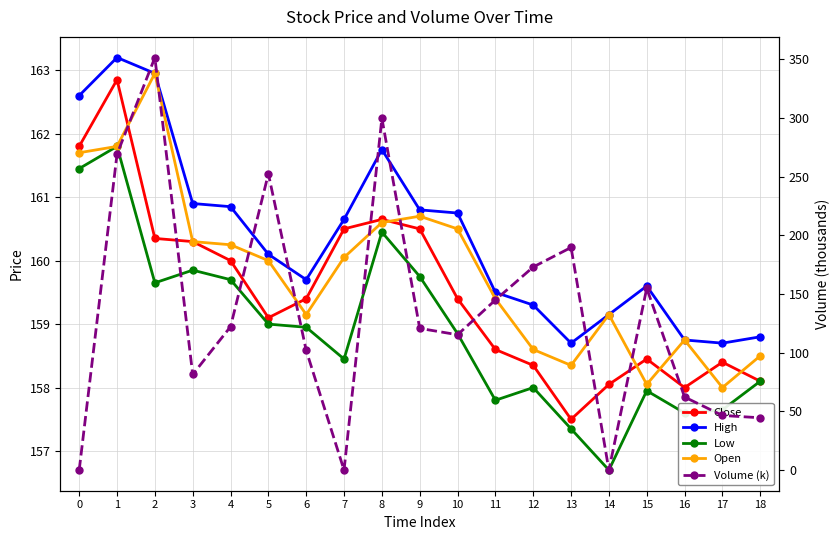

What is the total value across all series at 11?

780.2